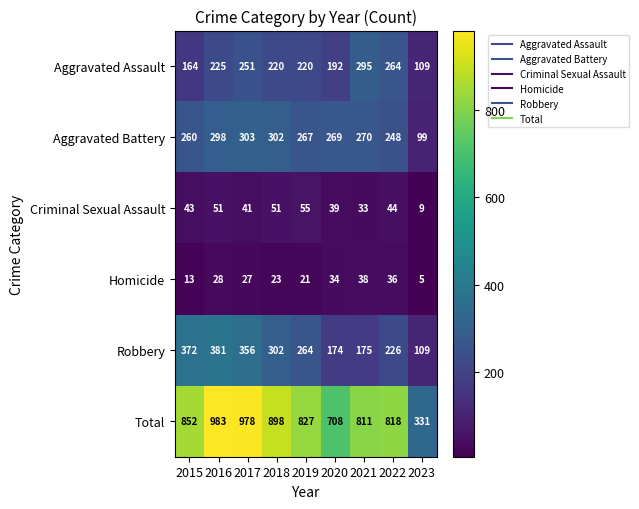

What is the sum of the Homicide values at 2018 and 2021?

61